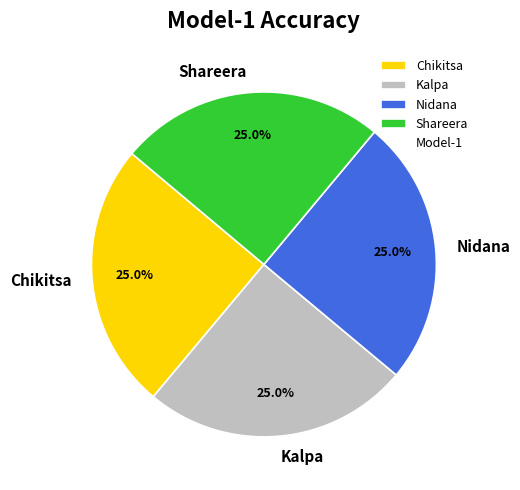

To the nearest percent, what is the average slice percentage?

25%